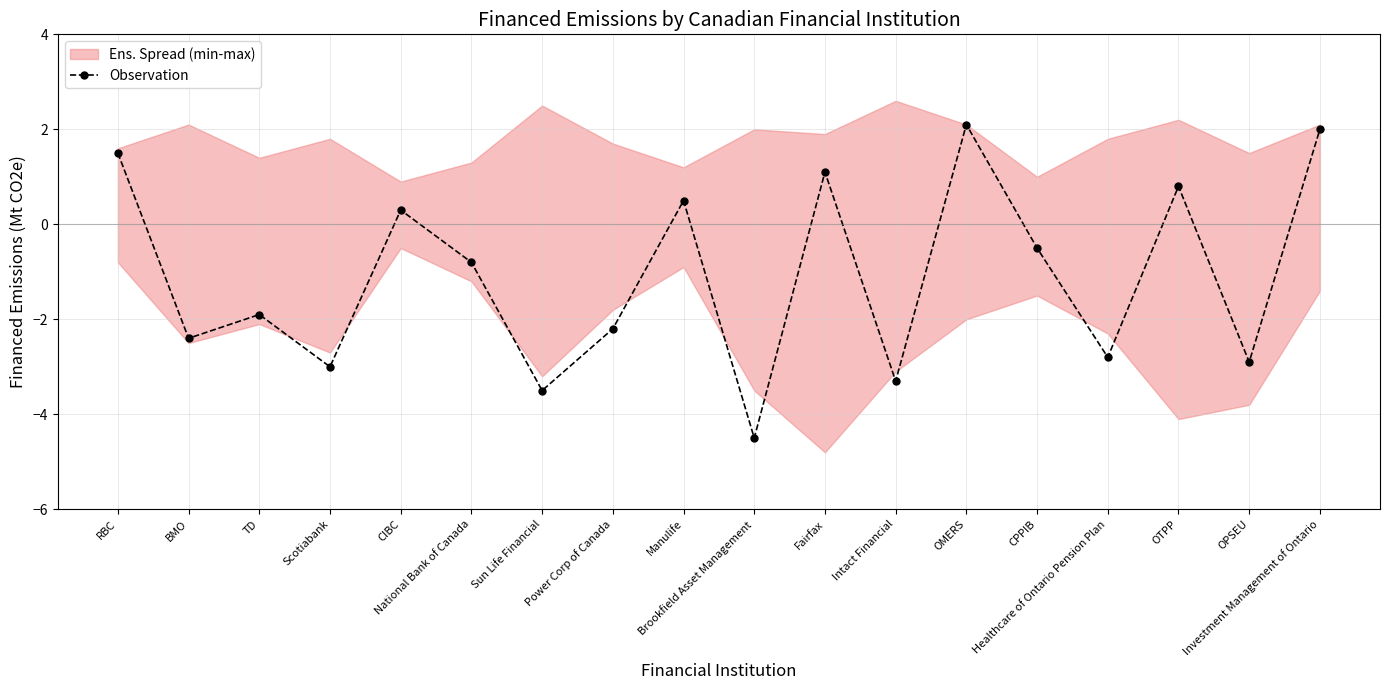

What is the sum of all values?

-19.5